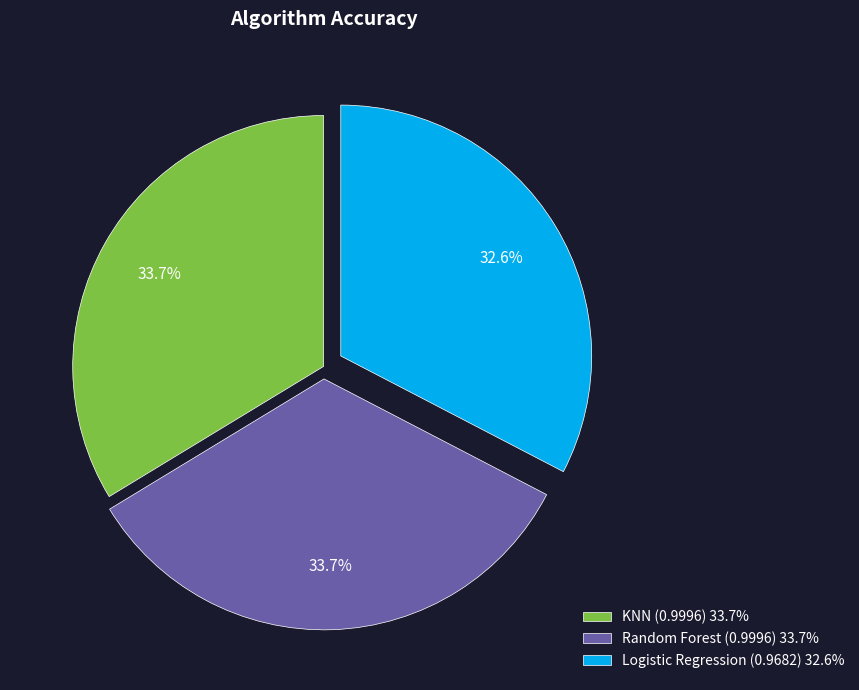

Which has a higher value, KNN or Logistic Regression?

KNN